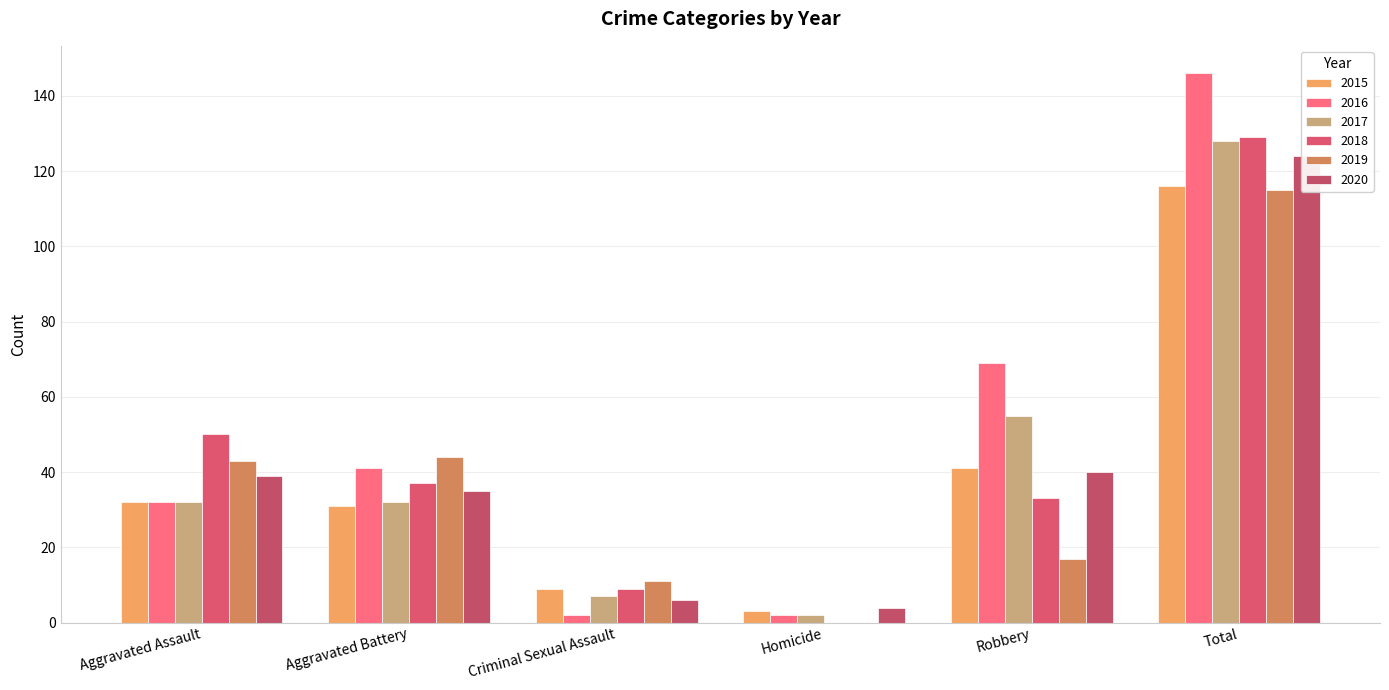

Is the value of 2017 at Aggravated Assault greater than the value of 2018 at Robbery?

No